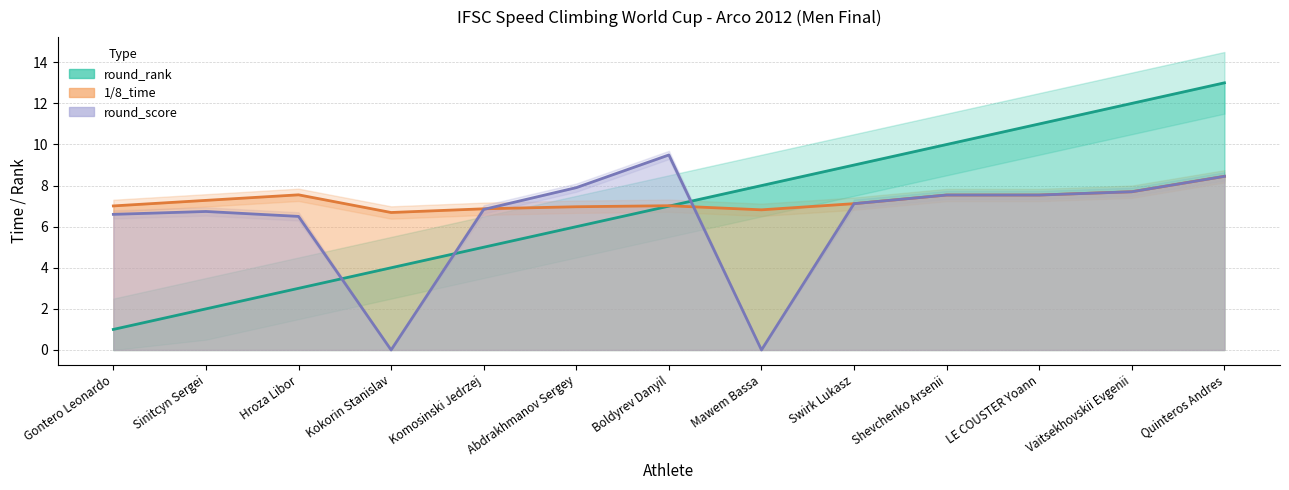

Reading right to left, extract all data points from this chart.

round_rank: Quinteros Andres=13.0	Vaitsekhovskii Evgenii=12.0	LE COUSTER Yoann=11.0	Shevchenko Arsenii=10.0	Swirk Lukasz=9.0	Mawem Bassa=8.0	Boldyrev Danyil=7.0	Abdrakhmanov Sergey=6.0	Komosinski Jedrzej=5.0	Kokorin Stanislav=4.0	Hroza Libor=3.0	Sinitcyn Sergei=2.0	Gontero Leonardo=1.0
1/8_time: Quinteros Andres=8.4	Vaitsekhovskii Evgenii=7.7	LE COUSTER Yoann=7.5	Shevchenko Arsenii=7.5	Swirk Lukasz=7.1	Mawem Bassa=6.8	Boldyrev Danyil=7.0	Abdrakhmanov Sergey=7.0	Komosinski Jedrzej=6.9	Kokorin Stanislav=6.7	Hroza Libor=7.5	Sinitcyn Sergei=7.3	Gontero Leonardo=7.0
round_score: Quinteros Andres=8.4	Vaitsekhovskii Evgenii=7.7	LE COUSTER Yoann=7.5	Shevchenko Arsenii=7.5	Swirk Lukasz=7.1	Mawem Bassa=0.0	Boldyrev Danyil=9.5	Abdrakhmanov Sergey=7.9	Komosinski Jedrzej=6.8	Kokorin Stanislav=0.0	Hroza Libor=6.5	Sinitcyn Sergei=6.7	Gontero Leonardo=6.6